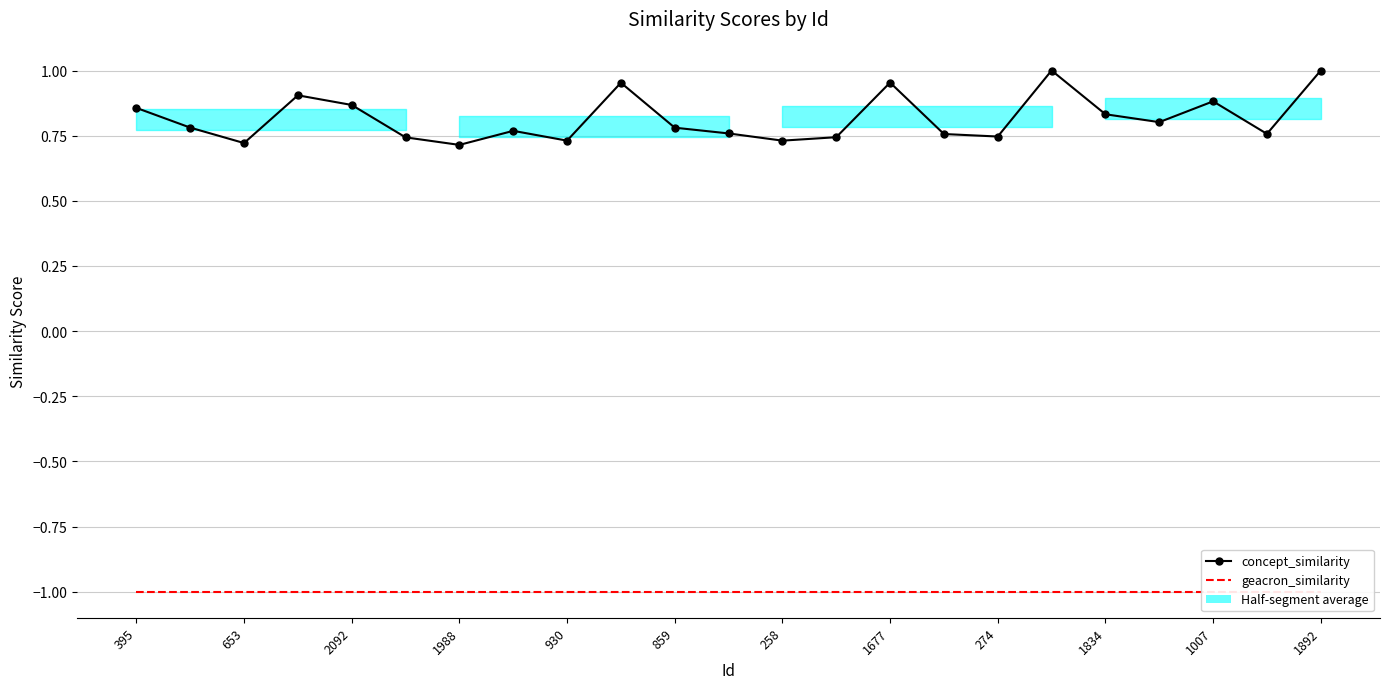

Which category has the lowest value across all series?

395